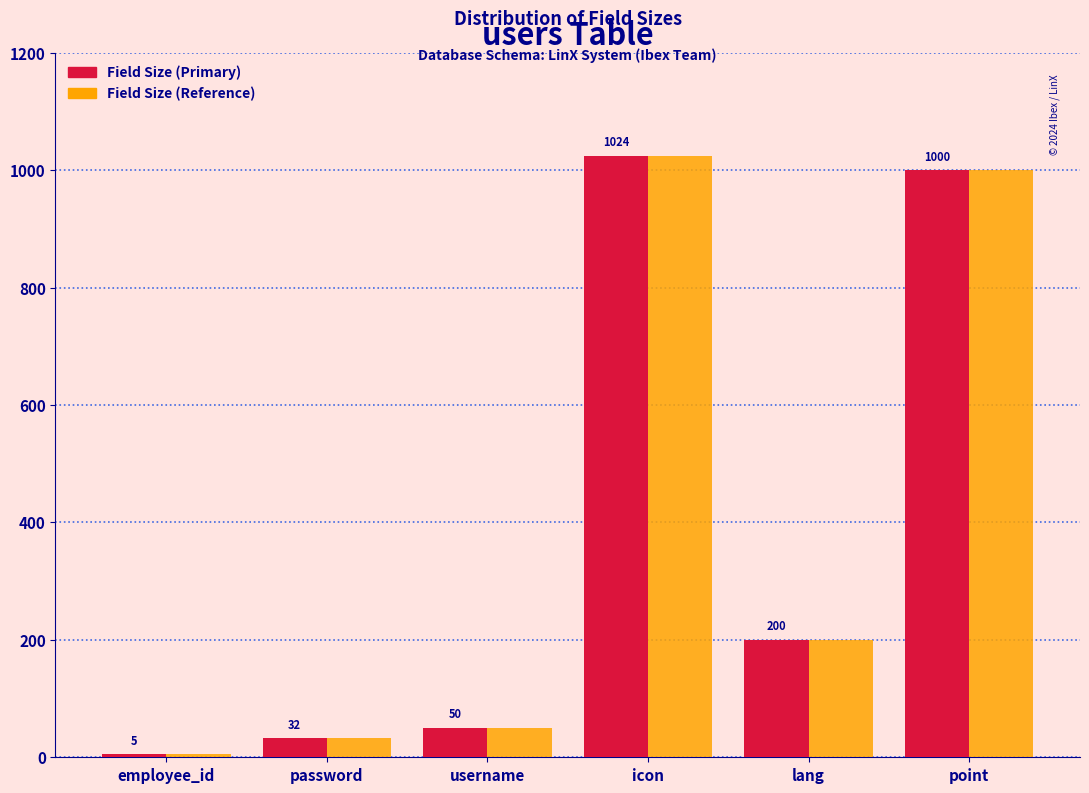

Reading right to left, list all the values displayed in this chart.

Field Size (Primary): point=1000	lang=200	icon=1024	username=50	password=32	employee_id=5
Field Size (Reference): point=1000	lang=200	icon=1024	username=50	password=32	employee_id=5